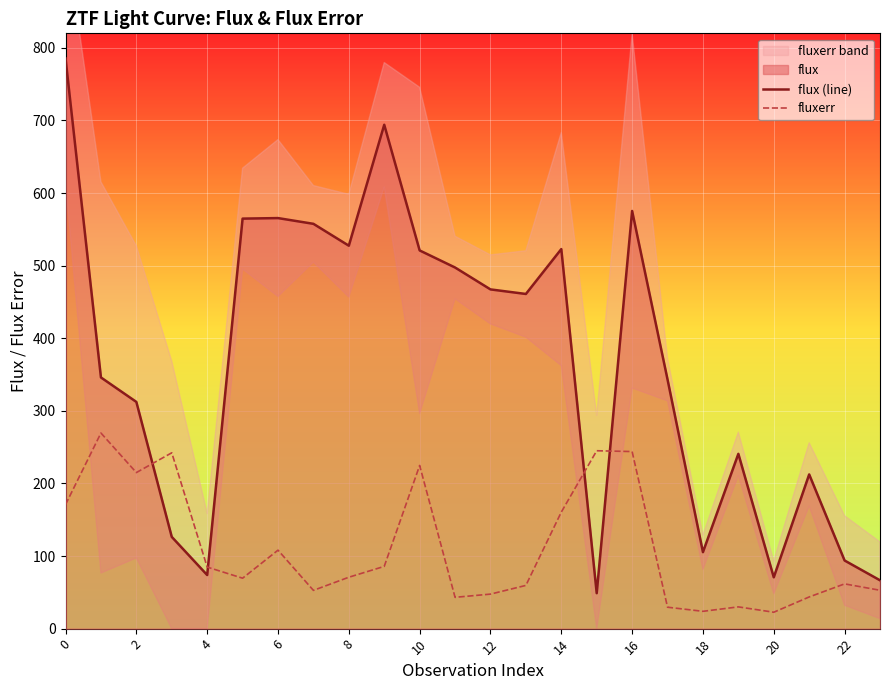

What is the difference between the flux (line) values at 19 and 21?

28.4